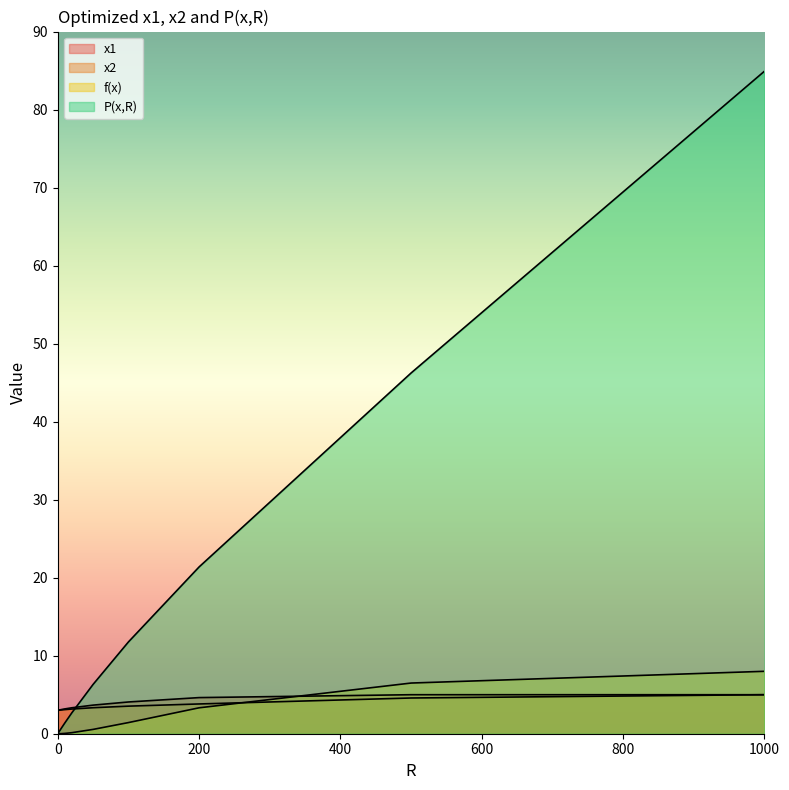

Which series ends up on top after the final intersection of P(x,R) and x1?

P(x,R)